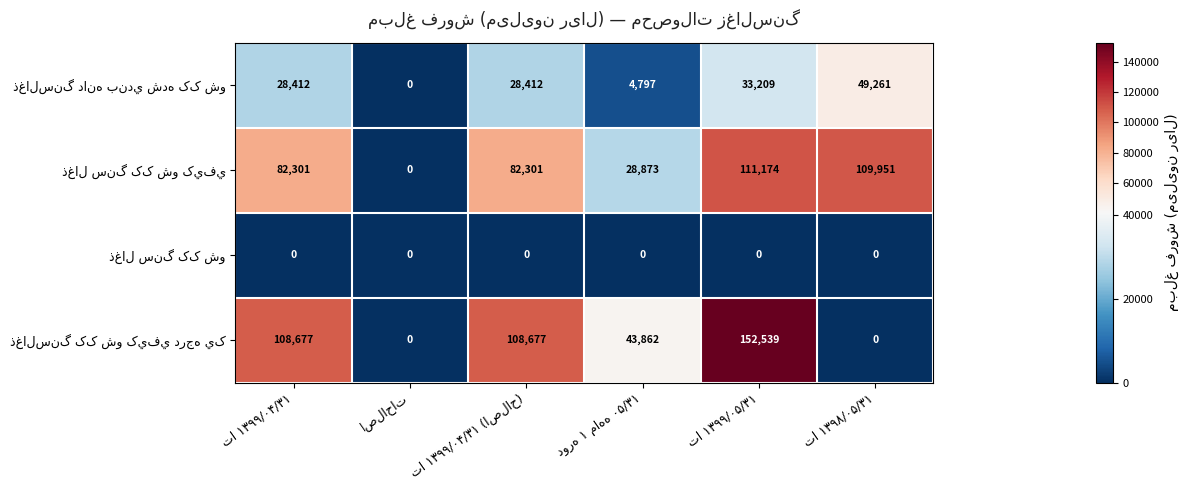

What is the maximum value shown in the chart?

152539